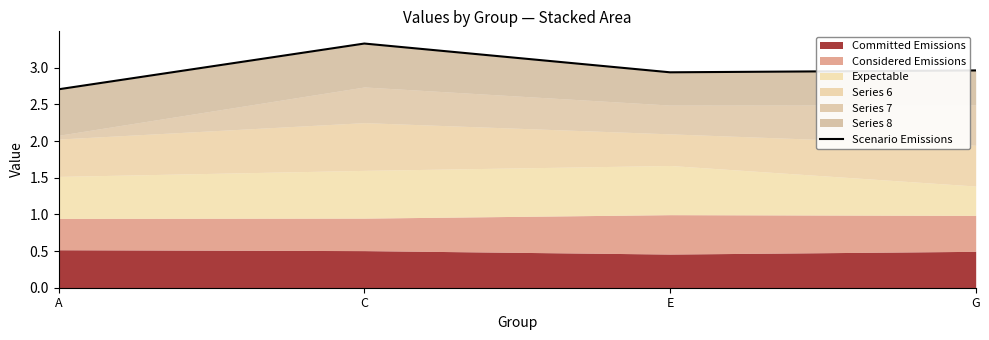

Reading left to right, list all the values displayed in this chart.

2.7	3.3	2.9	3.0